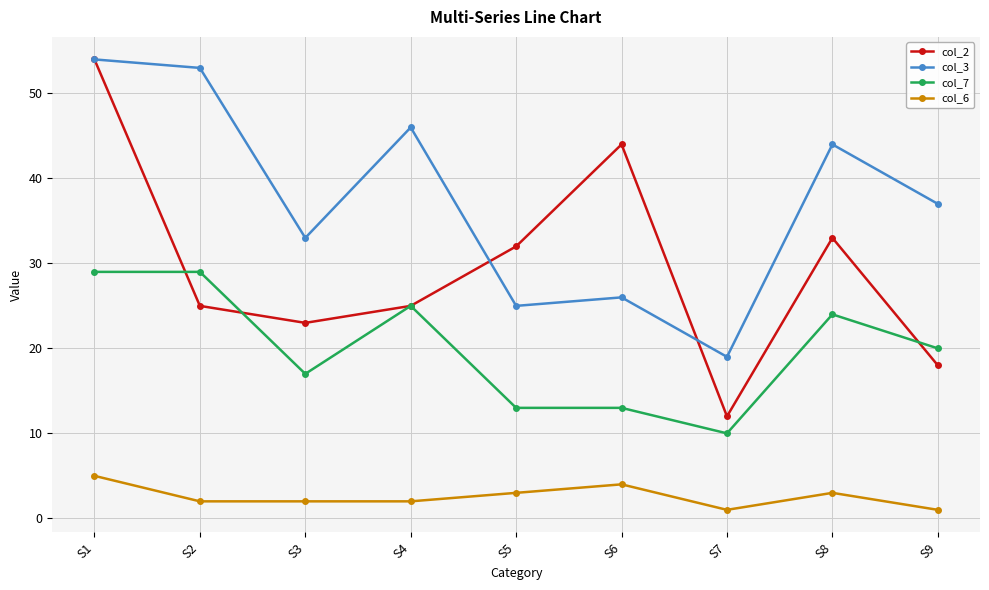

Which series has the largest range (max minus min)?

col_2